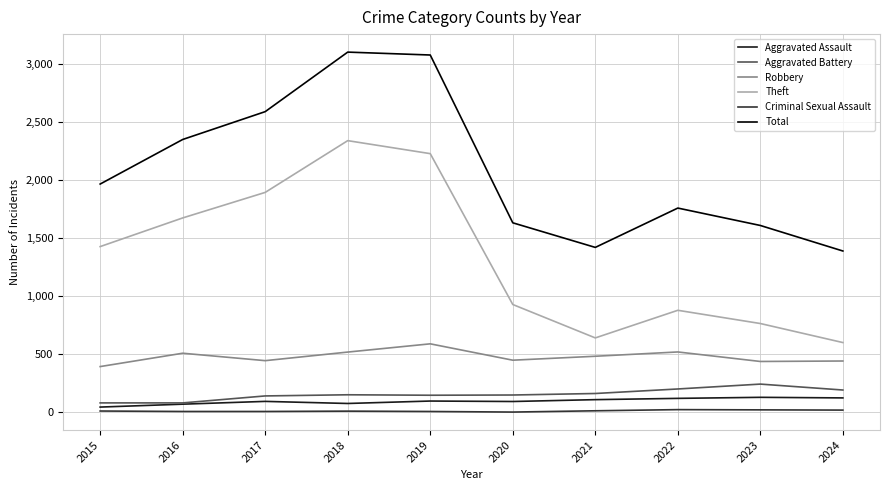

The Criminal Sexual Assault series shows 8 at 2019. True or false?

True